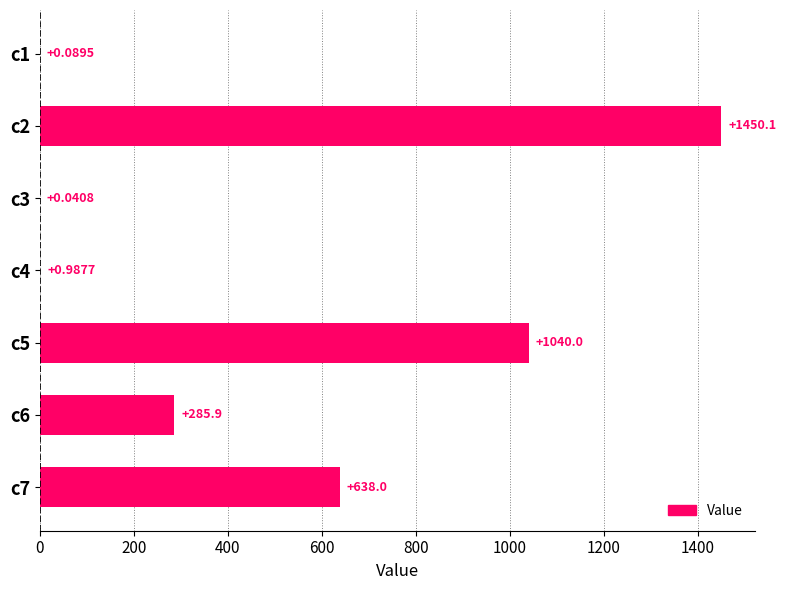

Approximately how many times larger is the value at c5 compared to c6?

3.6